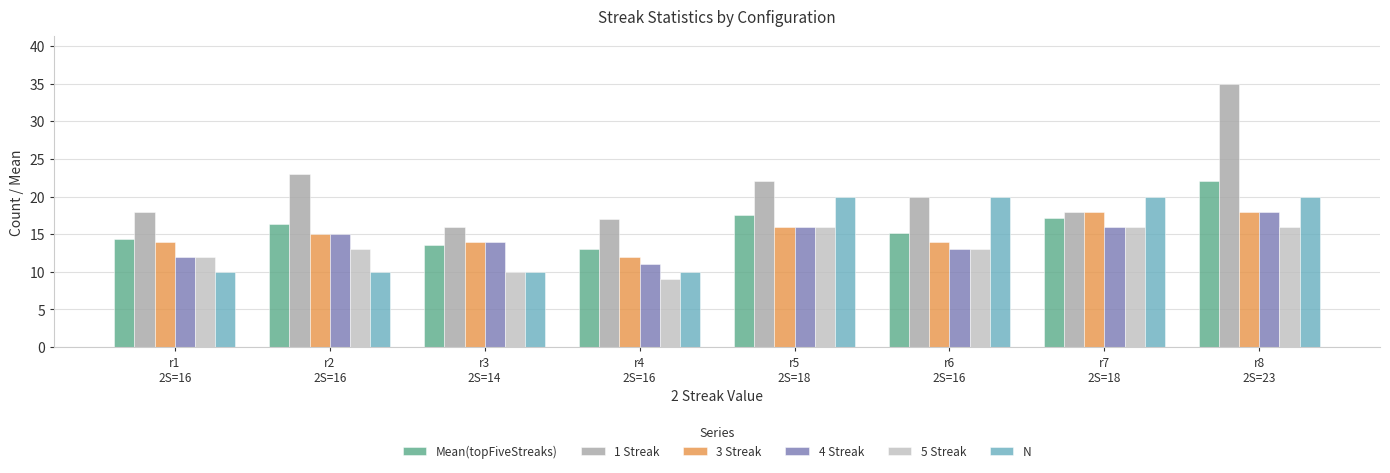

What is the maximum value shown in the chart?

35.0